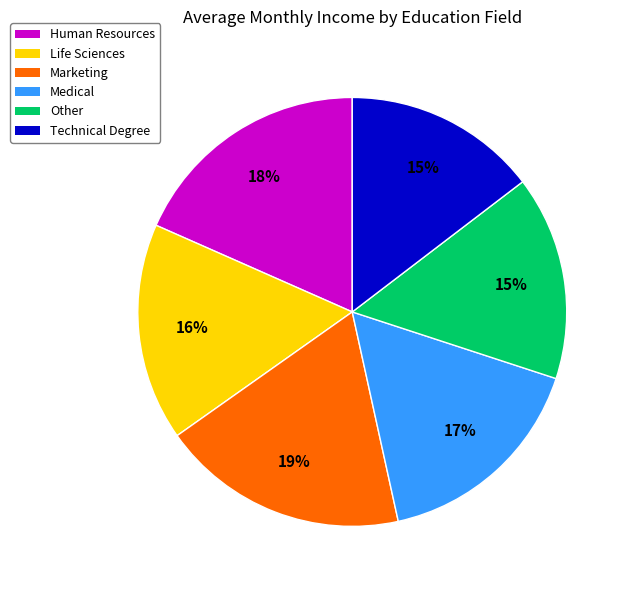

What percentage is the Other slice, to the nearest percent?

15%